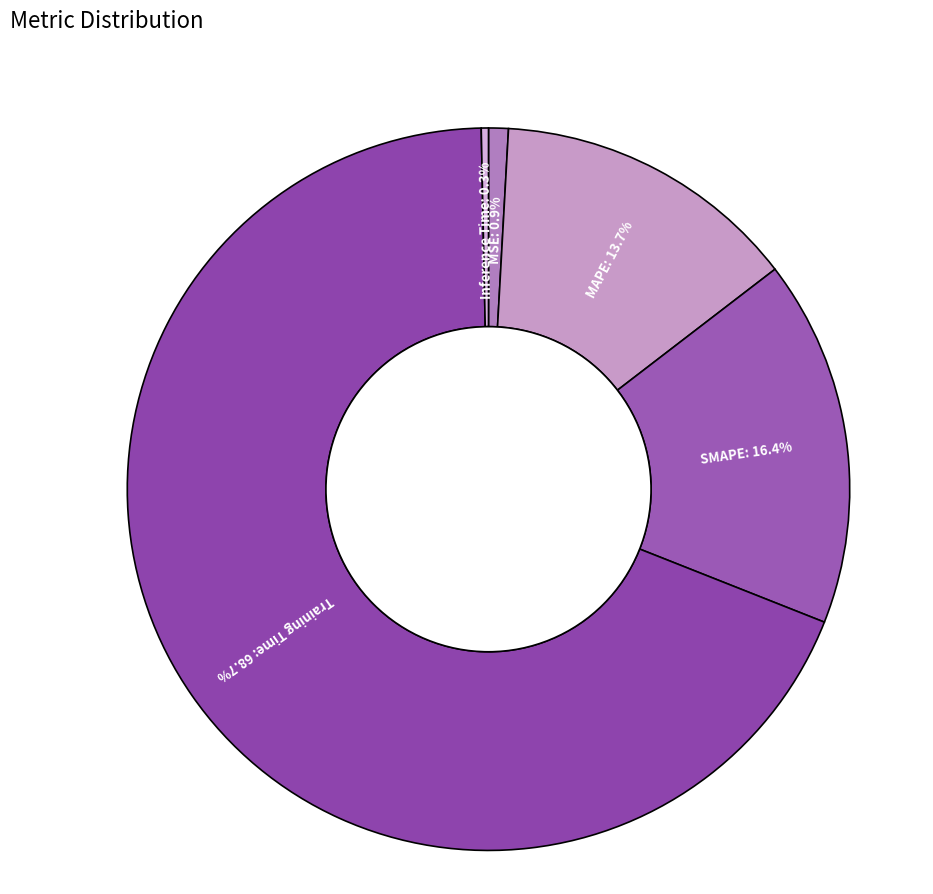

What is the total percentage of MAPE and Inference Time?

14.0%